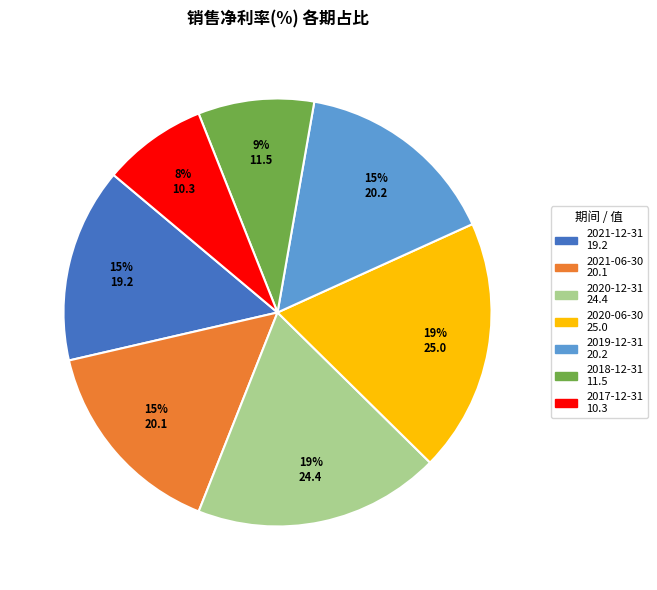

Combined, do 2019-12-31 and 2018-12-31 account for over 50%?

No